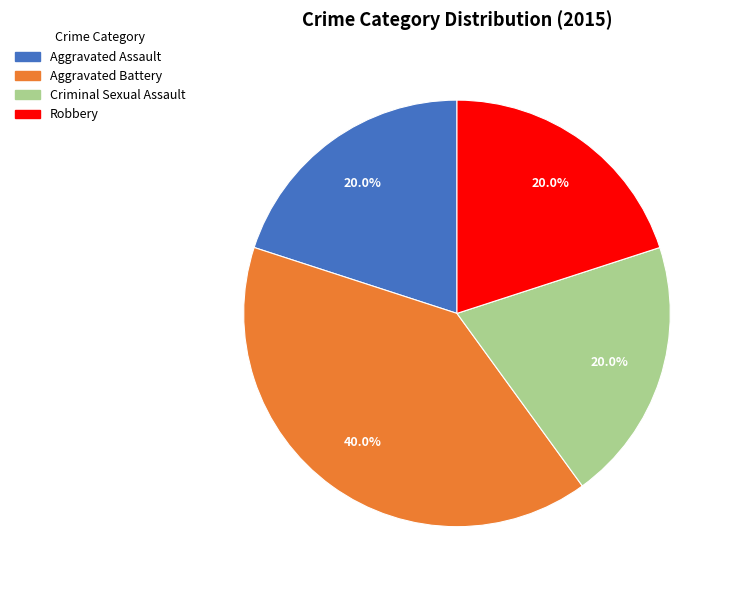

True or false: Aggravated Battery accounts for 29% of the total.

False